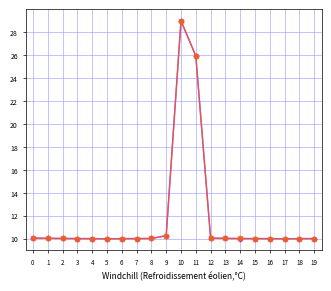

At which category is the sum across all series the highest?

10